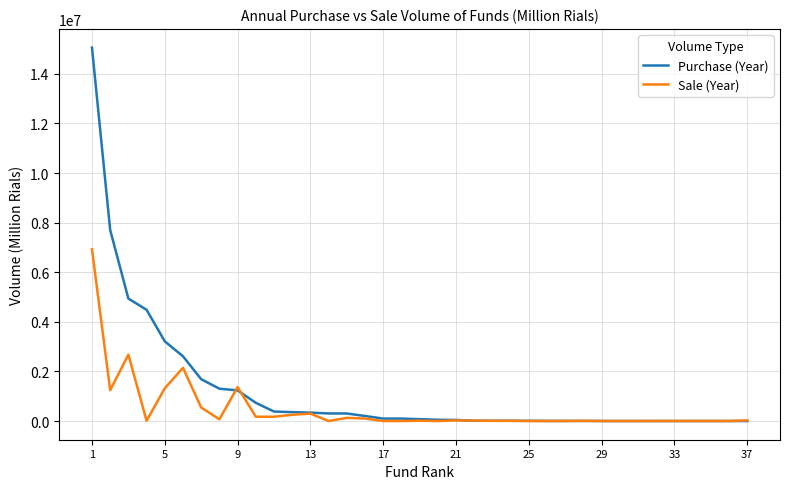

Which series has the largest range (max minus min)?

Purchase (Year)